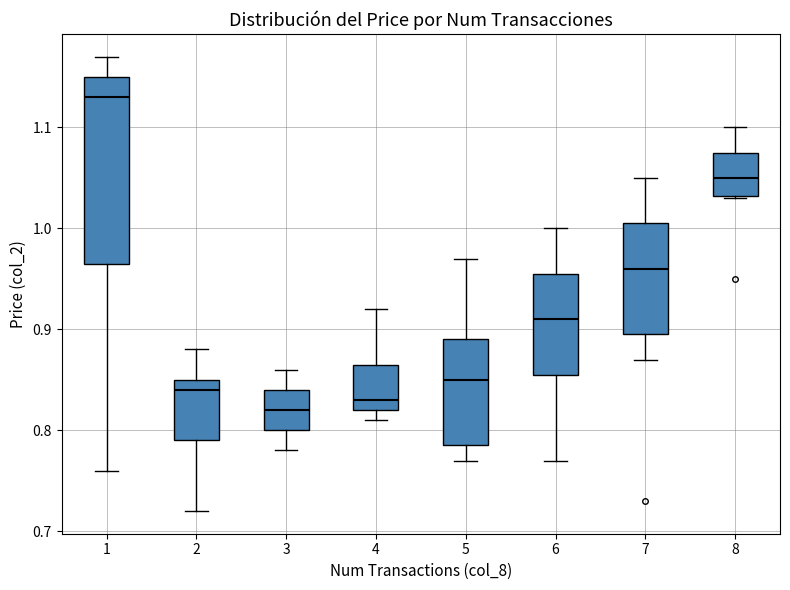

Reading left to right, read every box against the y-axis: the position of its median line, the range the box covers, and the ends of its whiskers. The values are not printed on the chart, so give them approximately, as read against the axis.

1: median 1.13, box 0.97 to 1.15, whiskers 0.76 to 1.17
2: median 0.84, box 0.79 to 0.85, whiskers 0.72 to 0.88
3: median 0.82, box 0.80 to 0.84, whiskers 0.78 to 0.86
4: median 0.83, box 0.82 to 0.87, whiskers 0.81 to 0.92
5: median 0.85, box 0.79 to 0.89, whiskers 0.77 to 0.97
6: median 0.91, box 0.86 to 0.96, whiskers 0.77 to 1.00
7: median 0.96, box 0.90 to 1.01, whiskers 0.87 to 1.05
8: median 1.05, box 1.03 to 1.08, whiskers 1.03 to 1.10